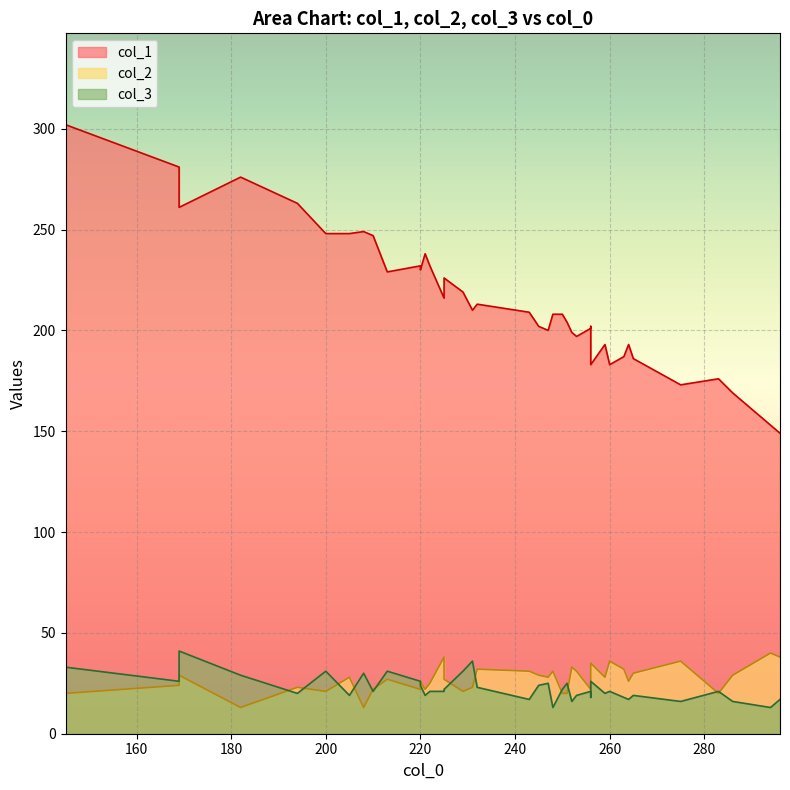

What is the minimum value for col_3?

13